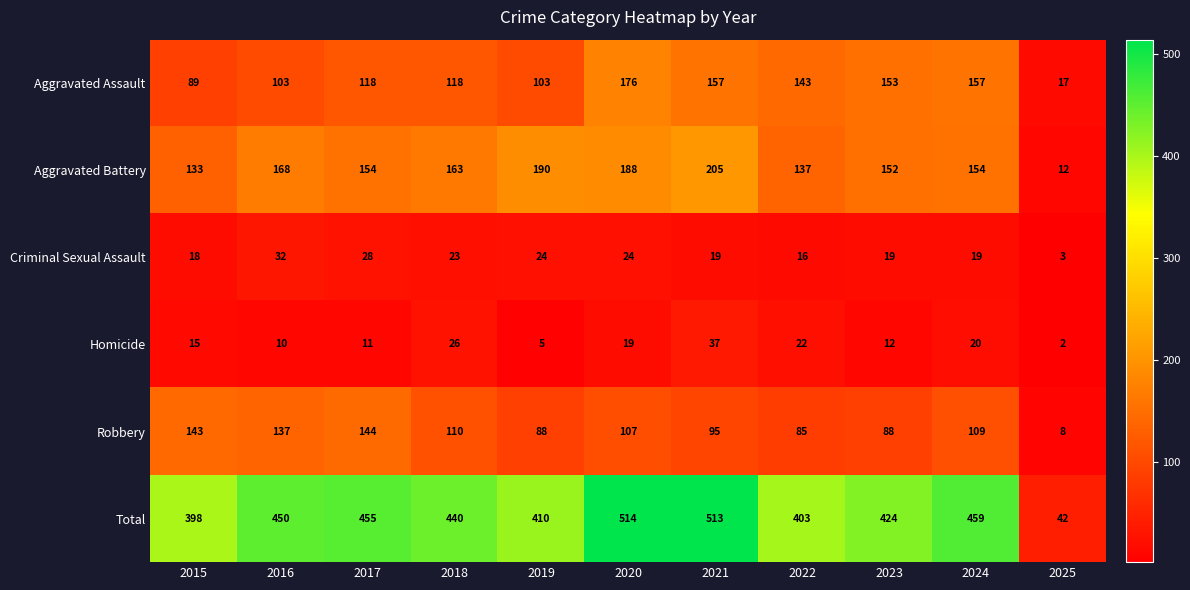

What value does the Robbery series have at 2021, to the nearest 50?

100